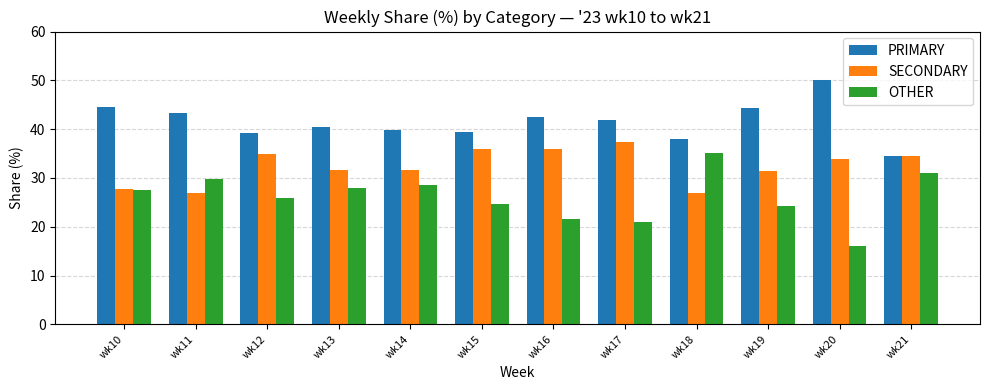

How many series are shown in this chart?

3